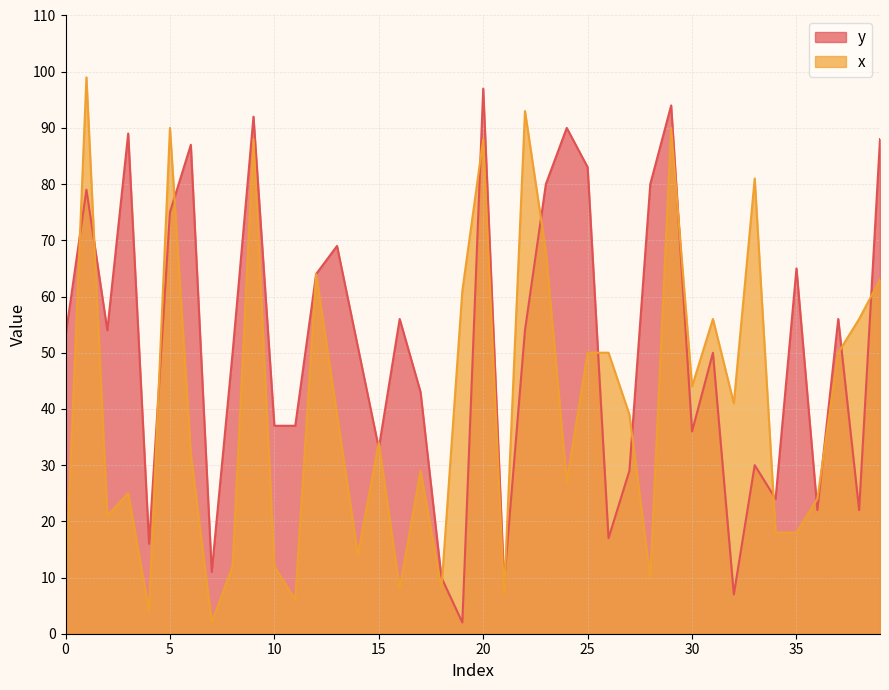

Which series has the largest total across all categories?

y